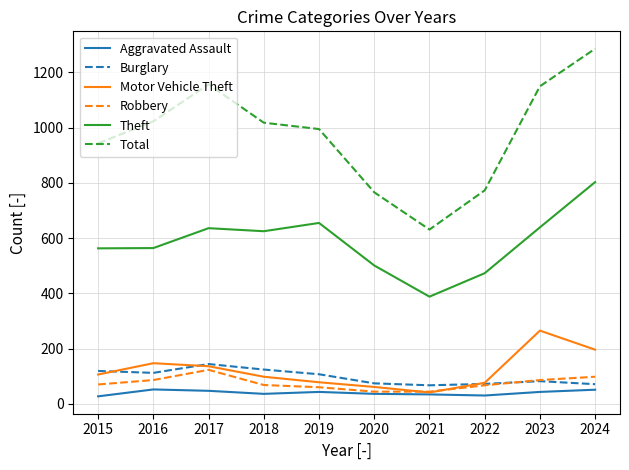

What is the difference between the maximum and minimum values in the Robbery series?

79